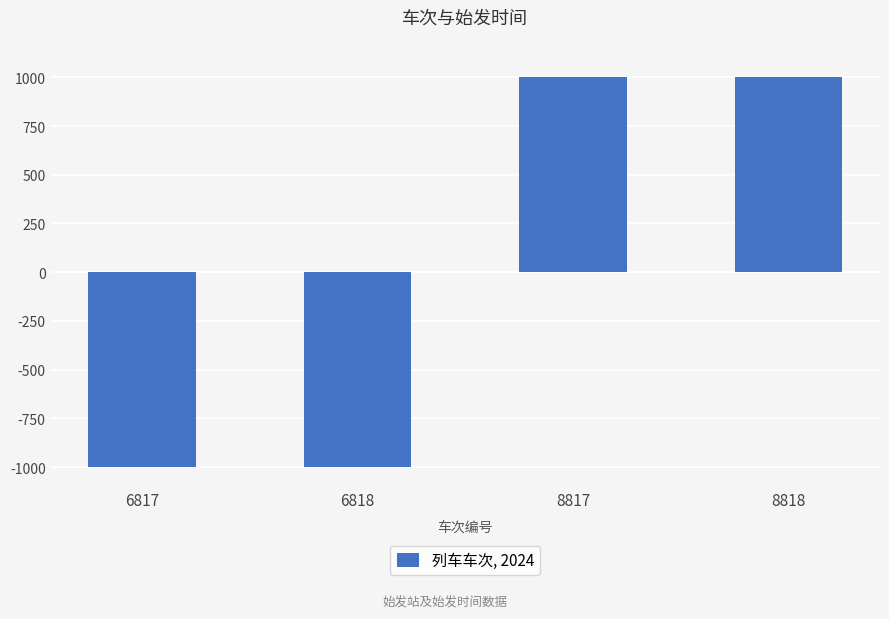

Does the chart contain any negative values?

Yes